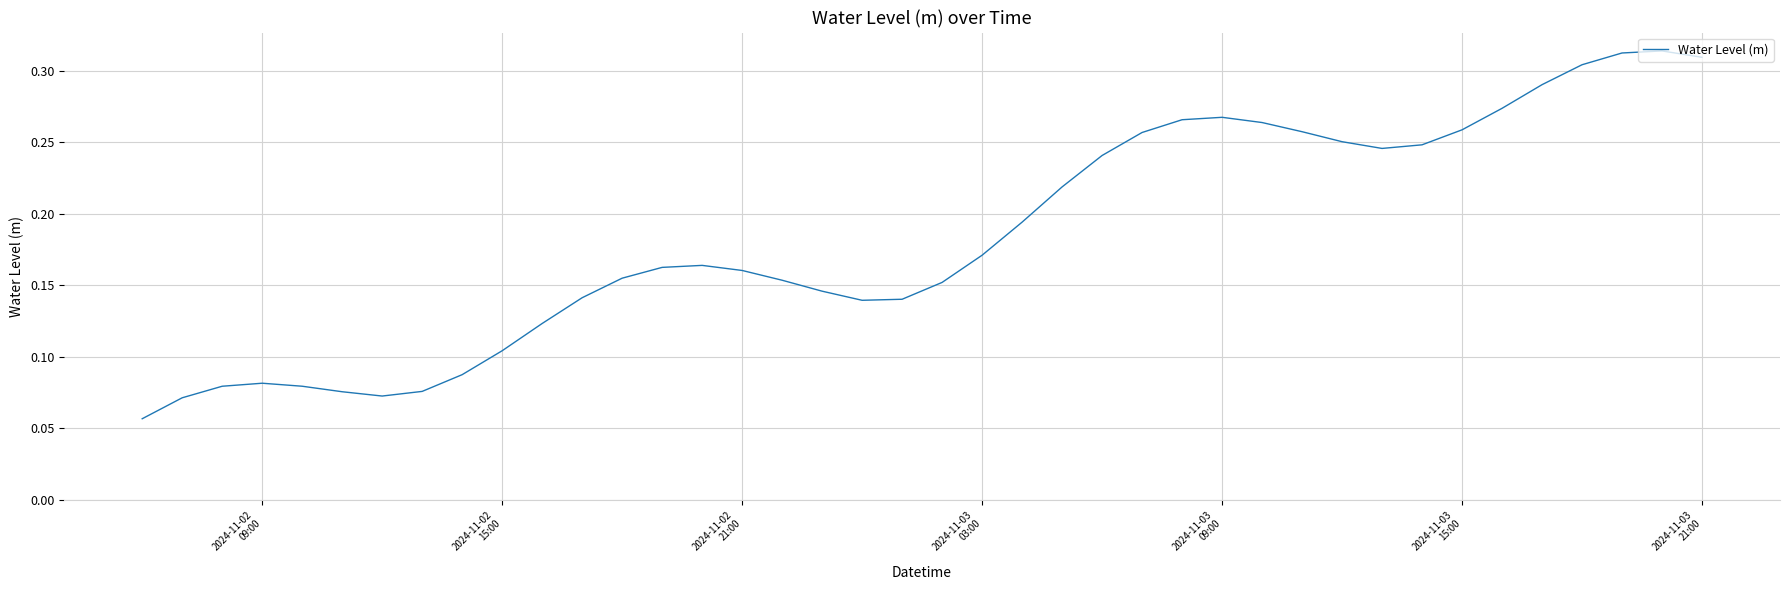

What is the greatest value displayed?

0.3